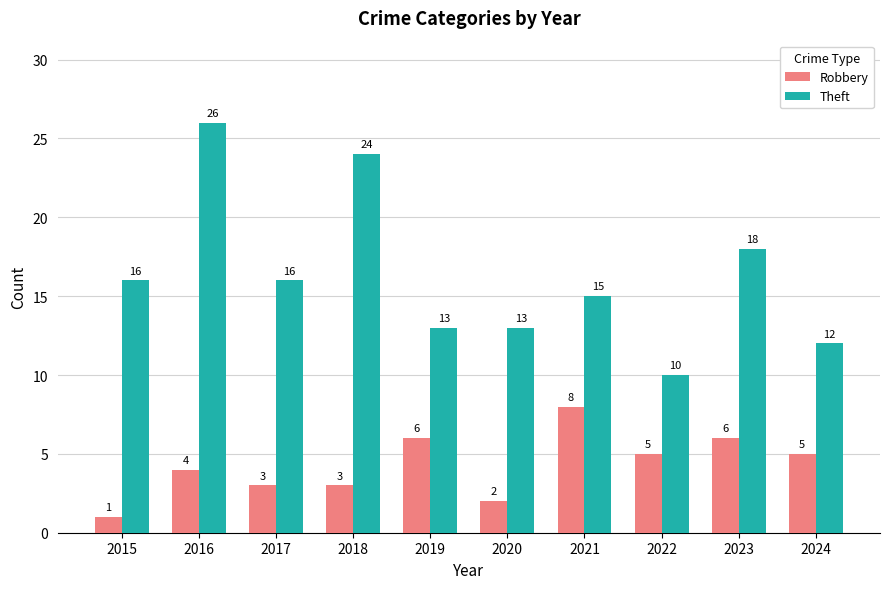

Is the value of Theft at 2022 greater than the value of Robbery at 2016?

Yes